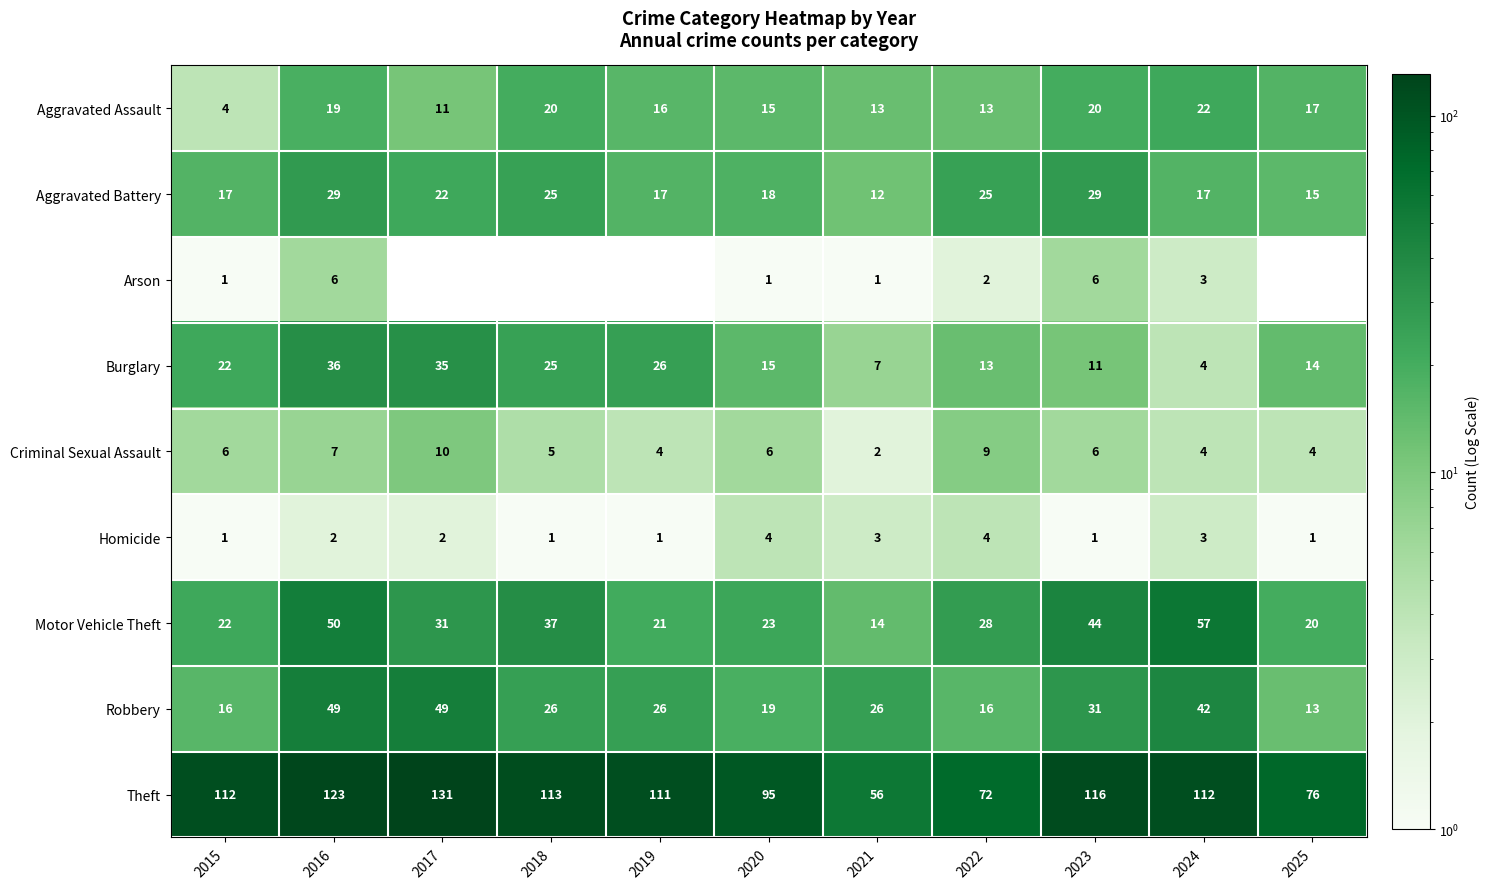

Count the number of data series in this chart.

9